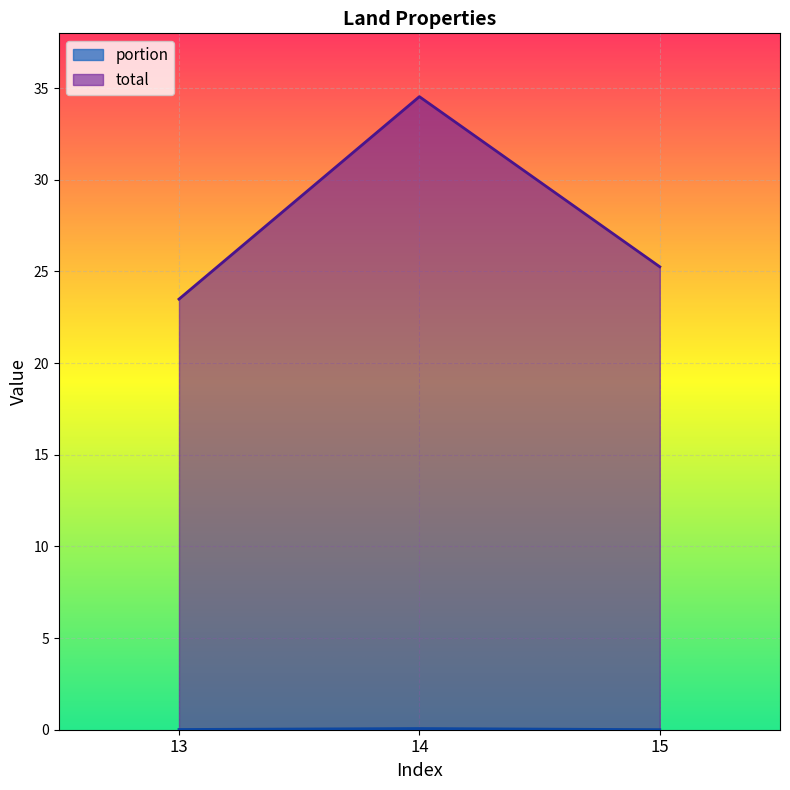

How many series are shown in this chart?

2